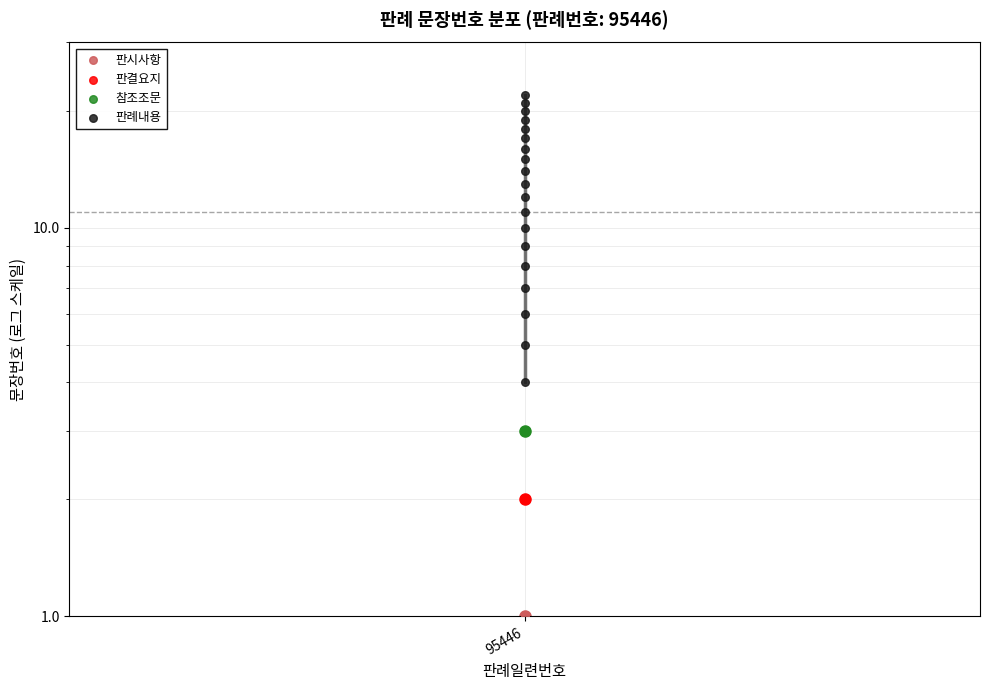

Between 6 and 18, which is larger?

18